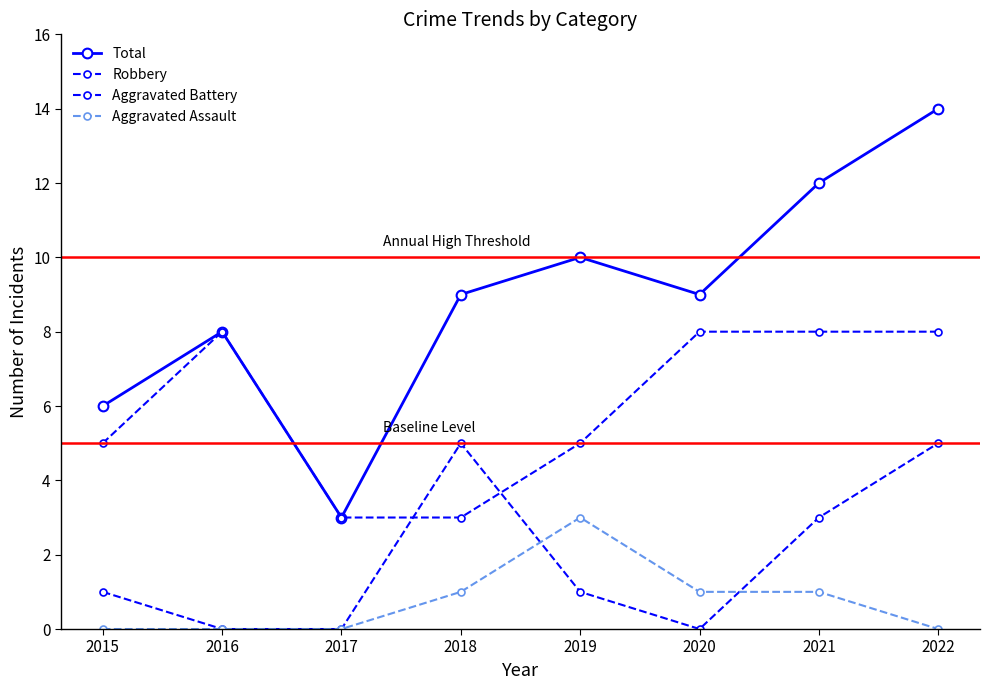

How many lines are shown in the chart?

4